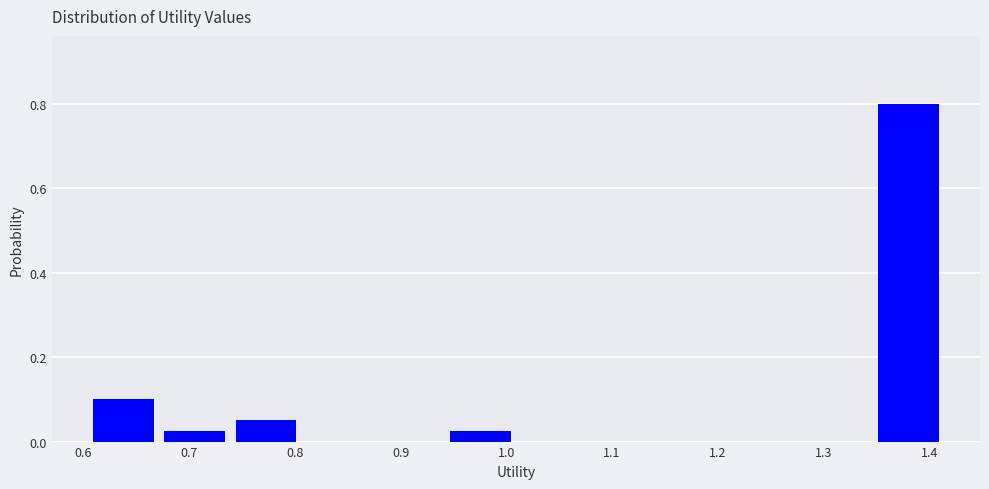

Over which range of the x-axis is the bar tallest?

1.35 to 1.41